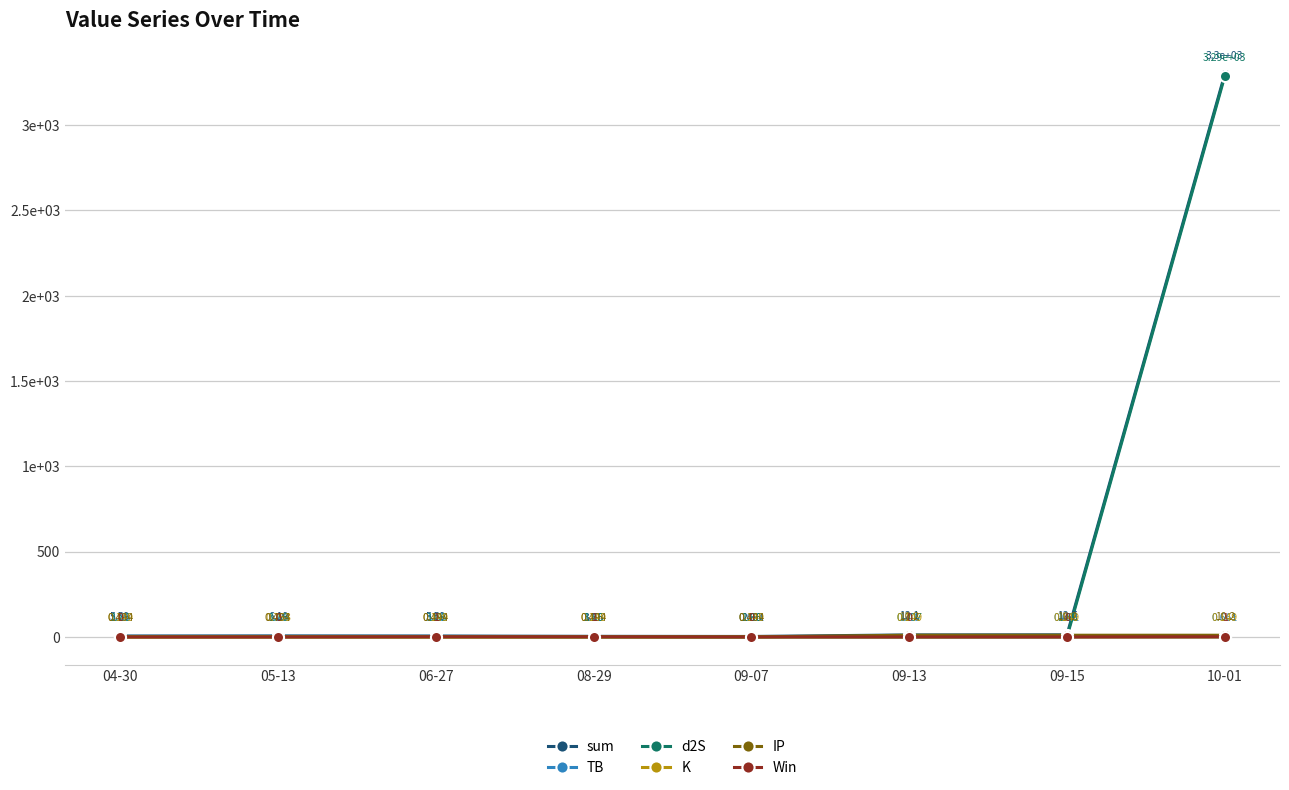

What are all the series names shown in the legend?

sum, TB, d2S, K, IP, Win